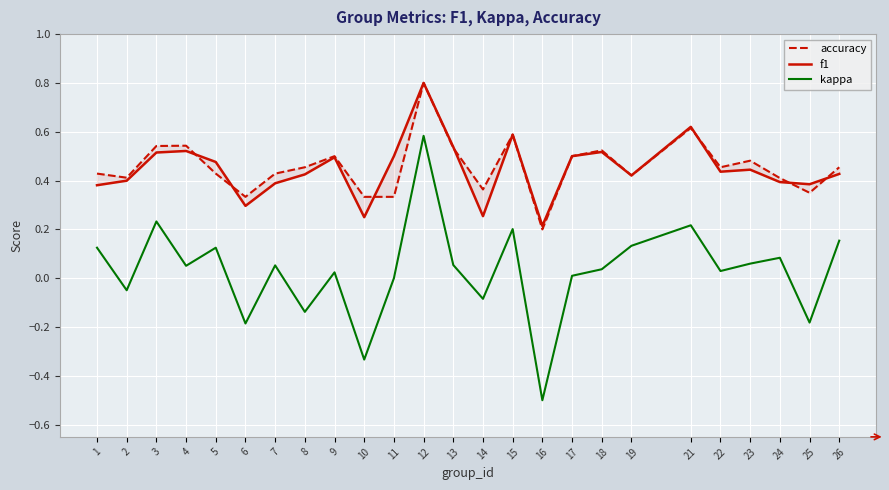

True or false: kappa and f1 cross at least once.

False